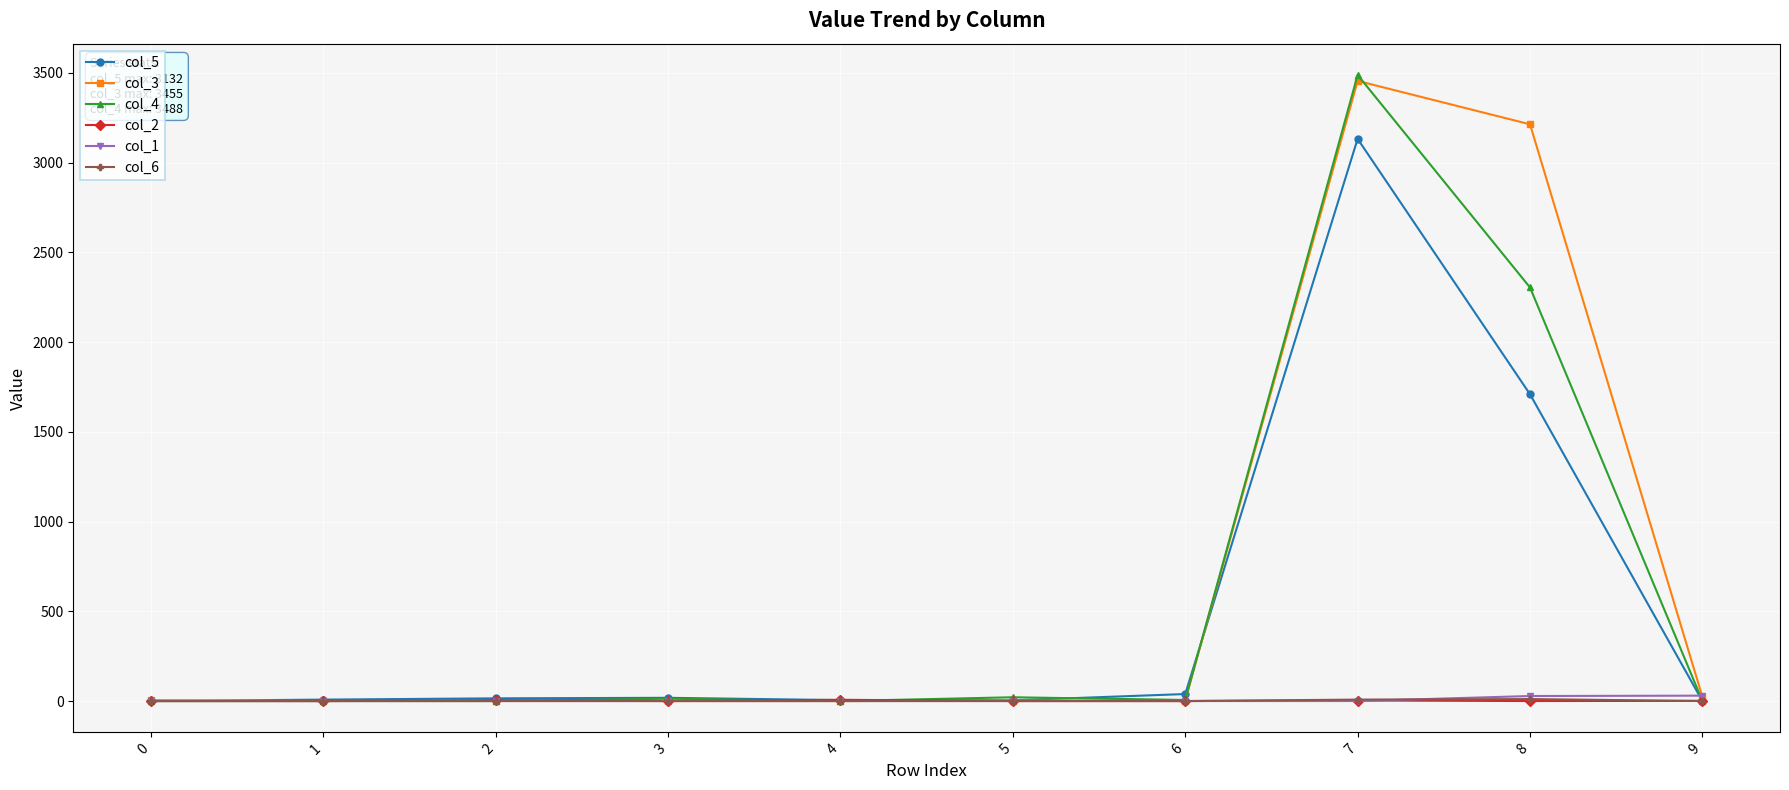

The value of col_5 at 9 is 0. True or false?

True